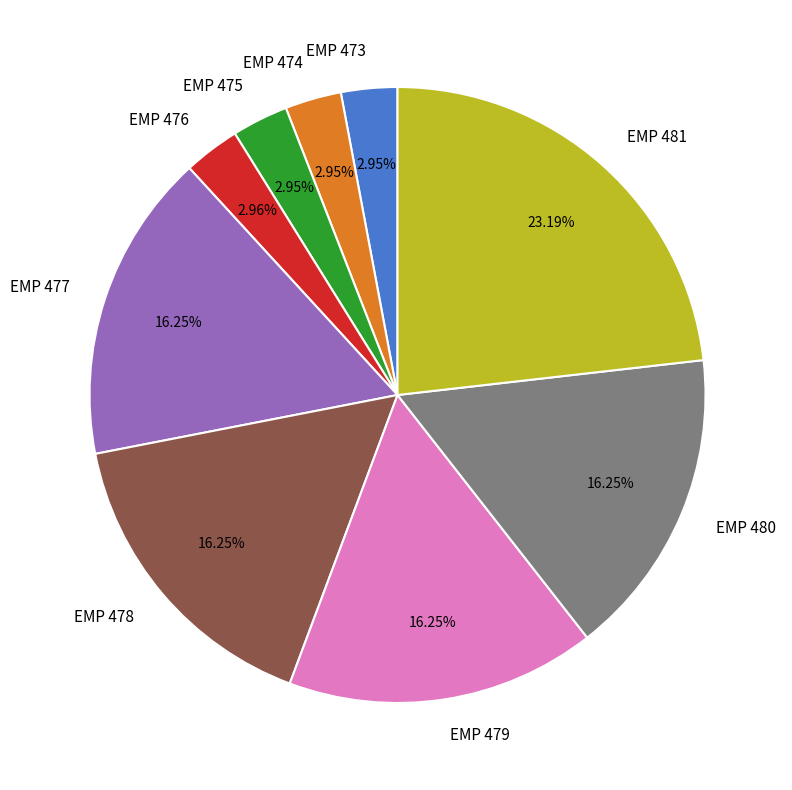

To the nearest percent, what is the difference between the EMP 473 and EMP 479 slice percentages?

13%